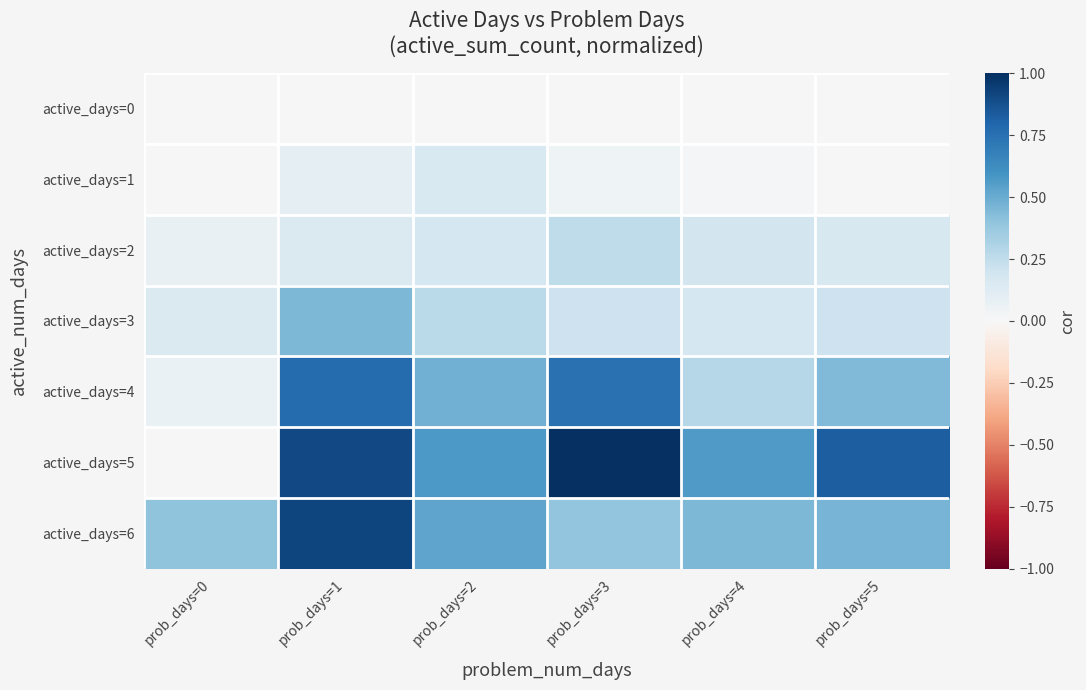

Between prob_days=1 and prob_days=4, which is larger?

prob_days=1